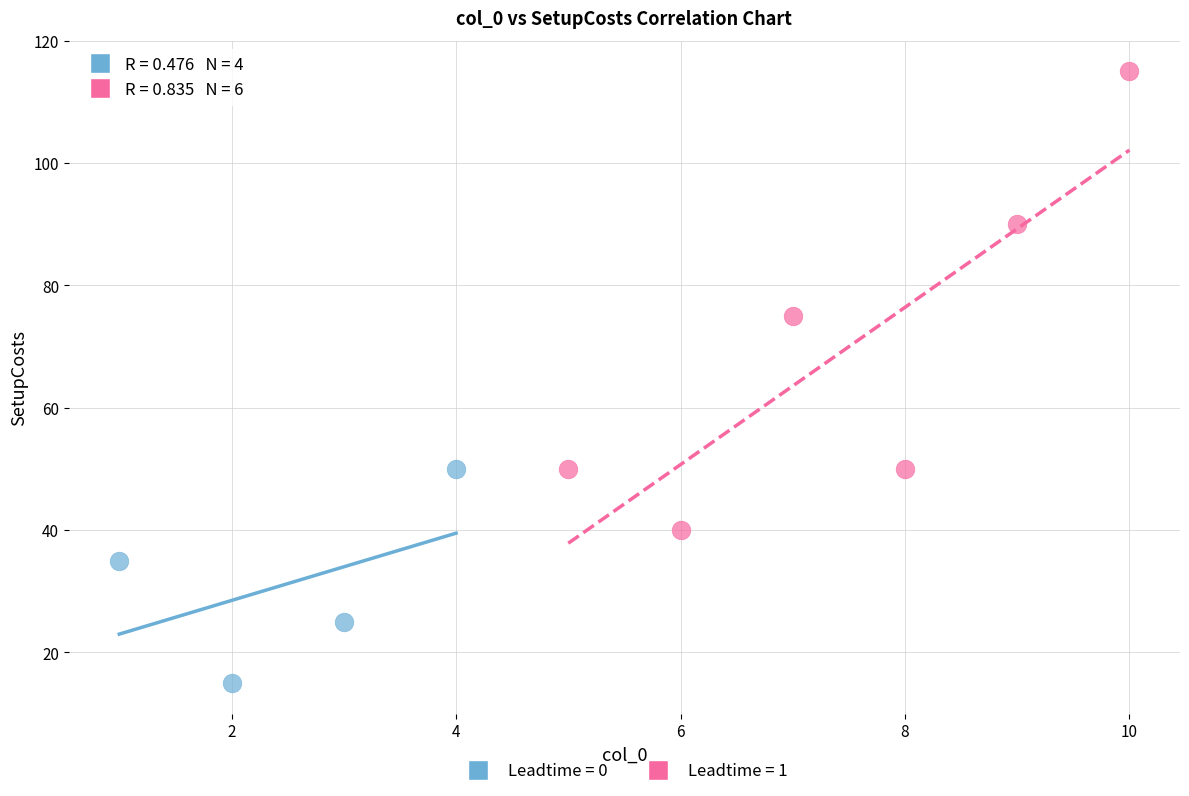

Which series has the largest Y range (max minus min)?

Leadtime = 1